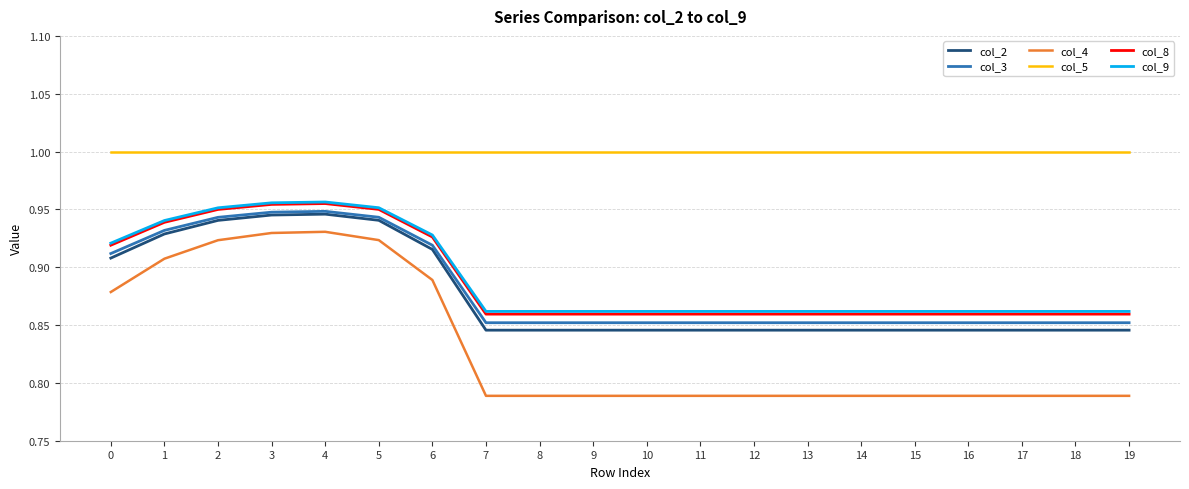

How many series are shown in this chart?

6